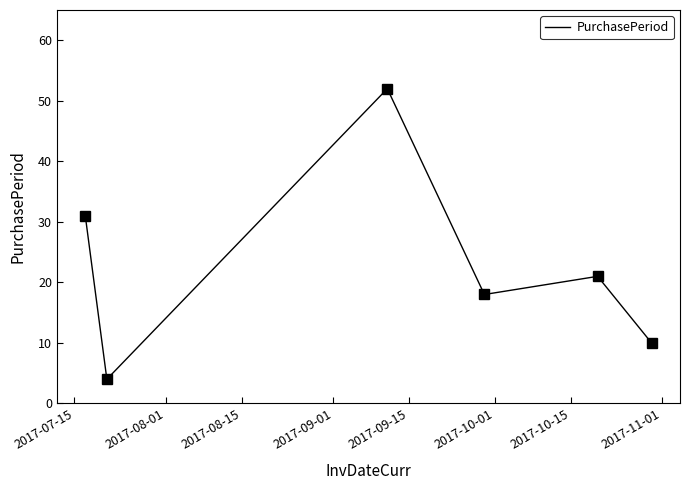

What is the average value?

23